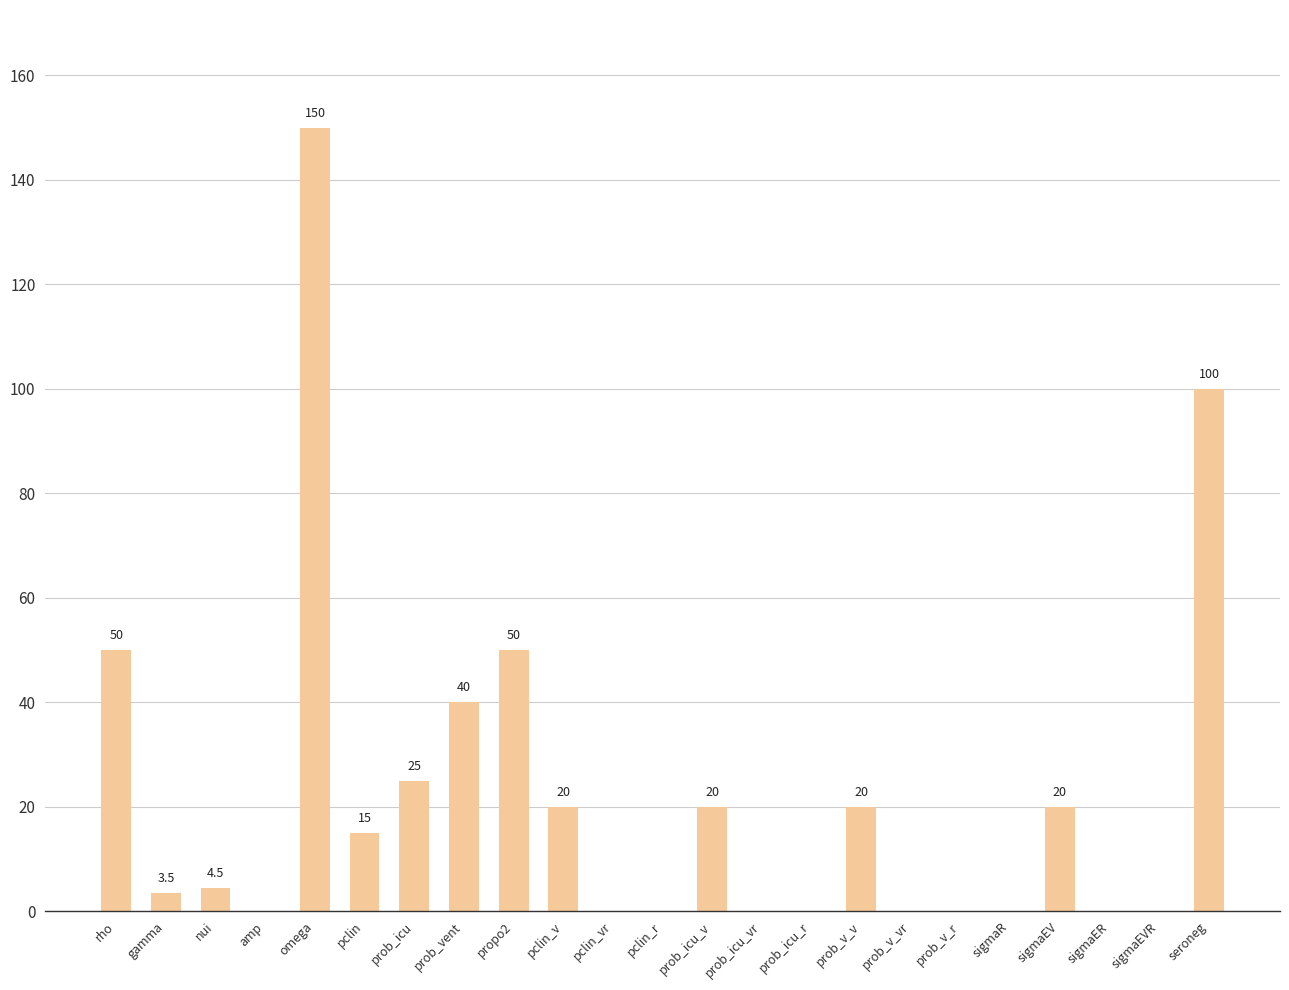

Reading left to right, extract all data points from this chart.

50.0	3.5	4.5	0.0	150.0	15.0	25.0	40.0	50.0	20.0	0.0	0.0	20.0	0.0	0.0	20.0	0.0	0.0	0.0	20.0	0.0	0.0	100.0